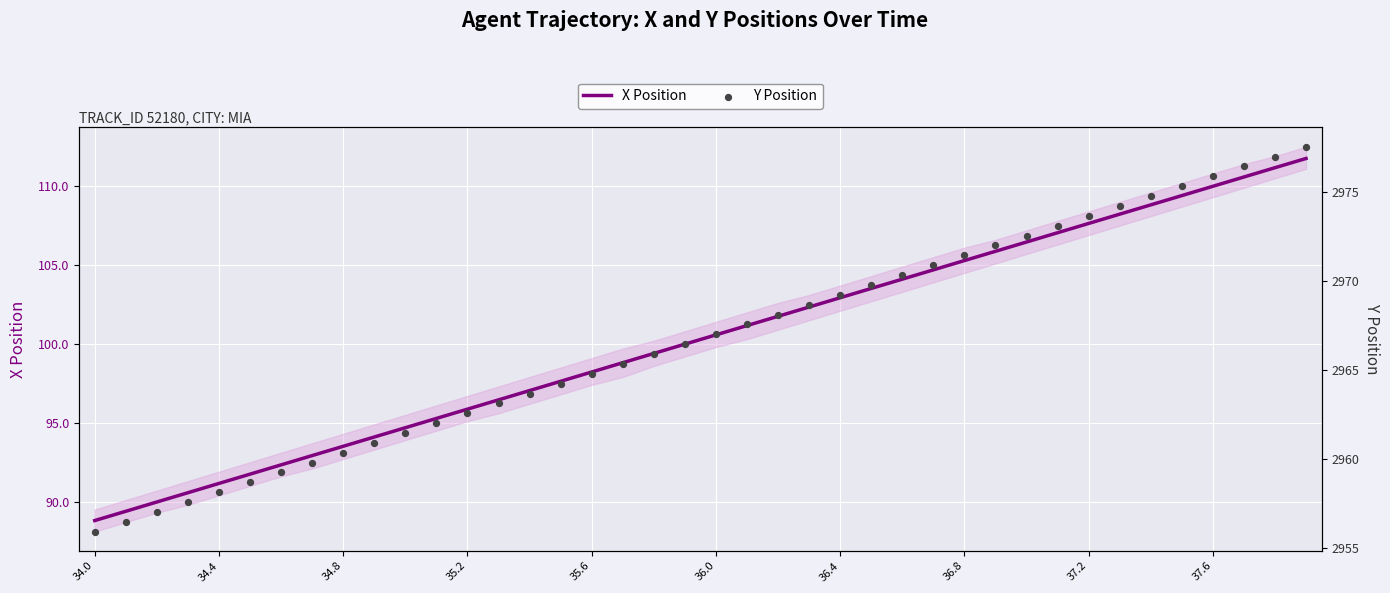

At which label does X Position reach its minimum?

34.0